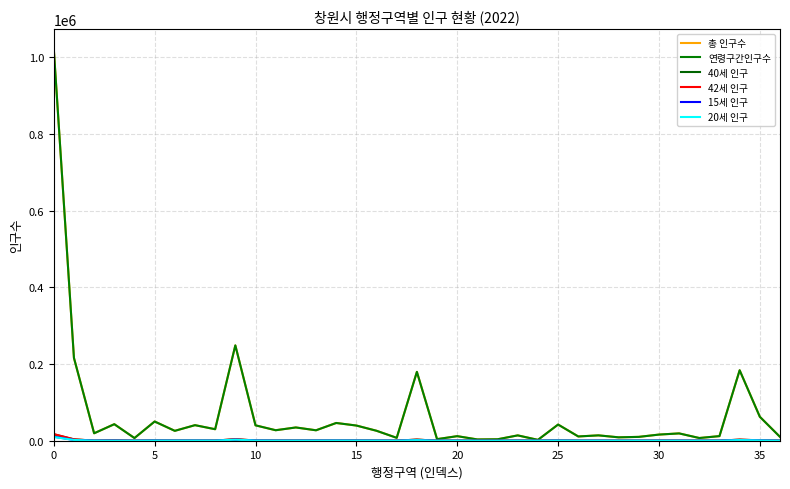

How many lines are shown in the chart?

6